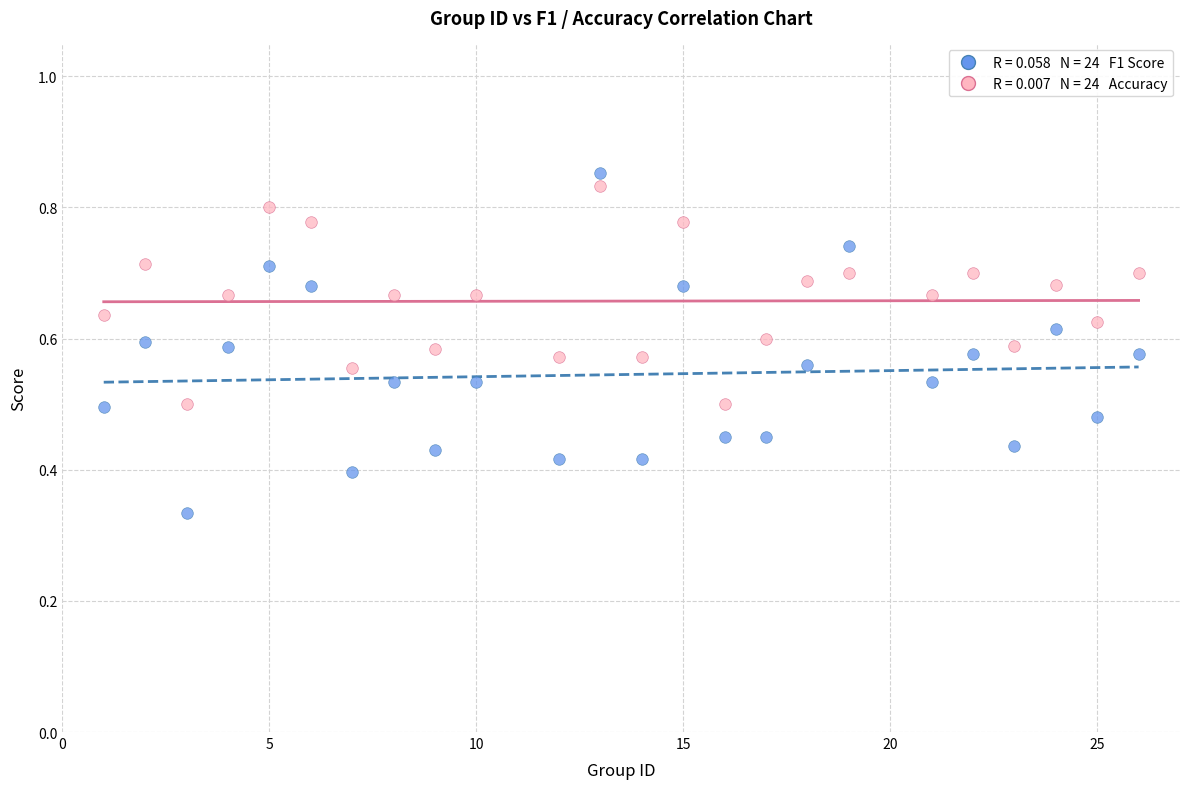

Across all data points, what is the range of X values (max minus min)?

25.0